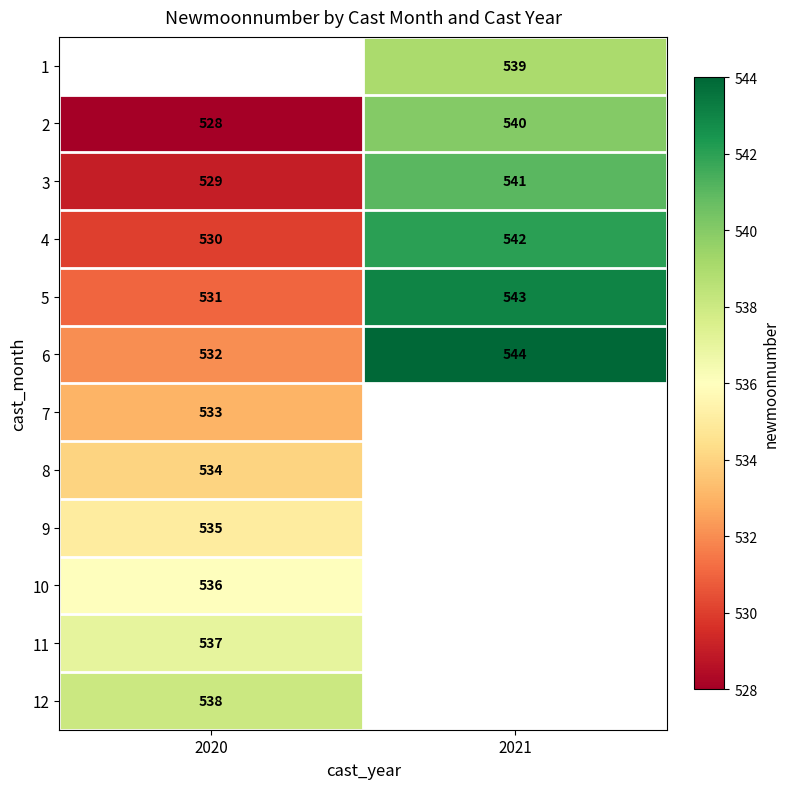

Which has a higher value, 2020 or 2021?

2021